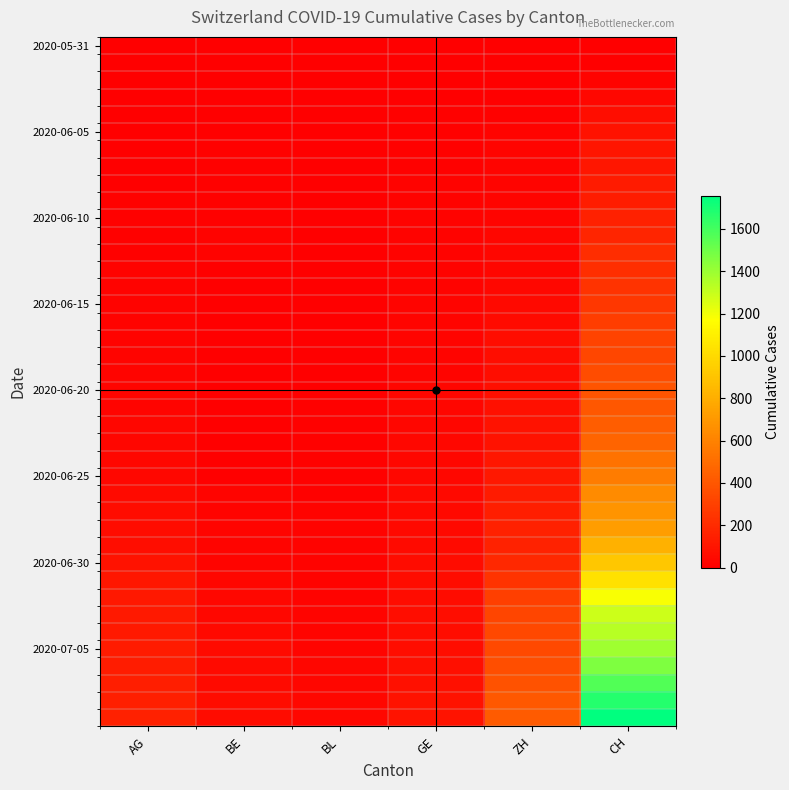

At how many categories does at least one series exceed 1047?

1